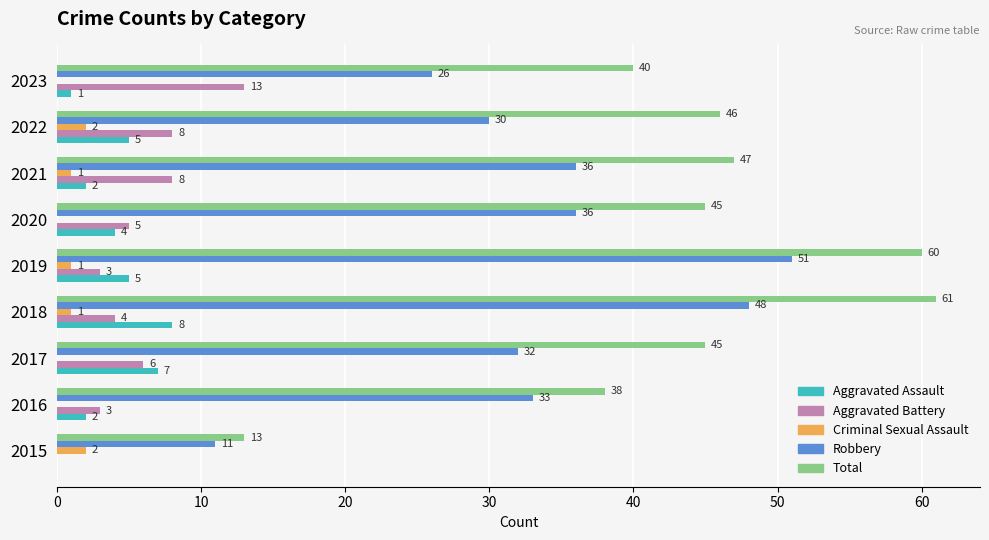

At which label is Aggravated Battery closest to 6?

2017